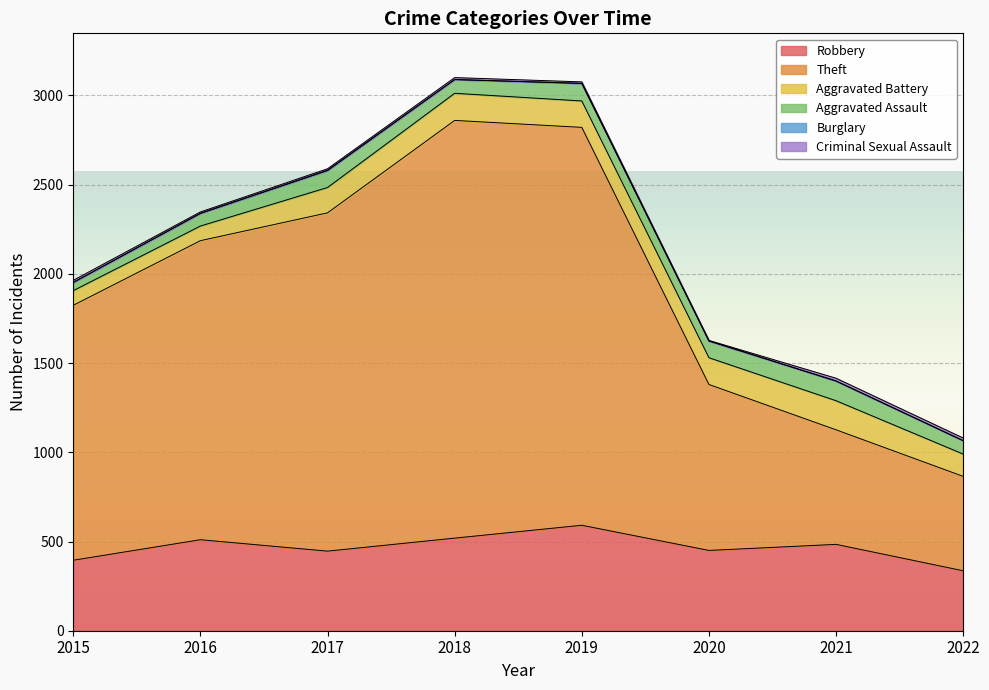

How many Criminal Sexual Assault values are between 8 and 15?

7